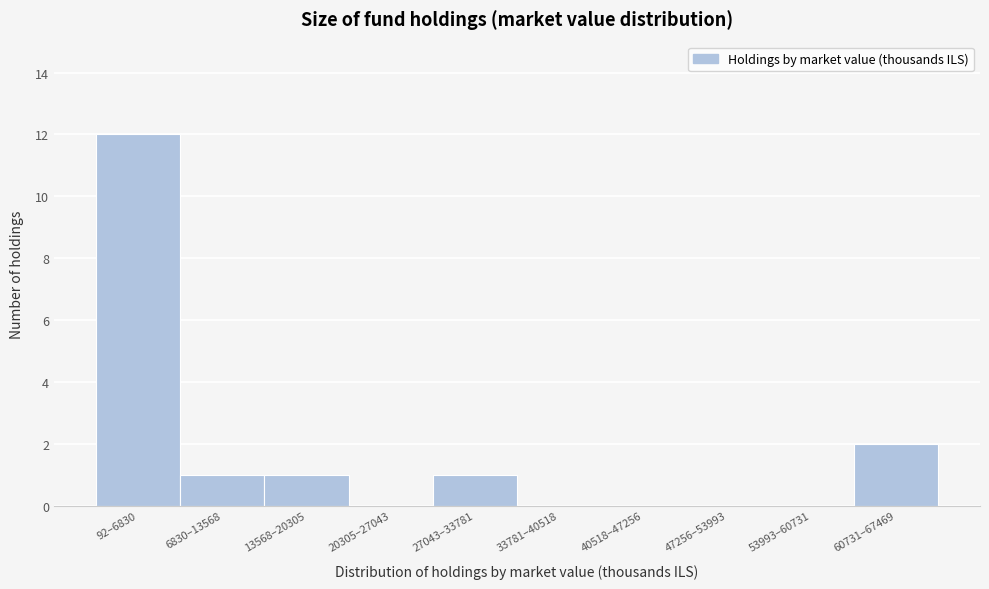

Reading left to right, extract all data points from this chart.

92–6830=12	6830–13568=1	13568–20305=1	20305–27043=0	27043–33781=1	33781–40518=0	40518–47256=0	47256–53993=0	53993–60731=0	60731–67469=2